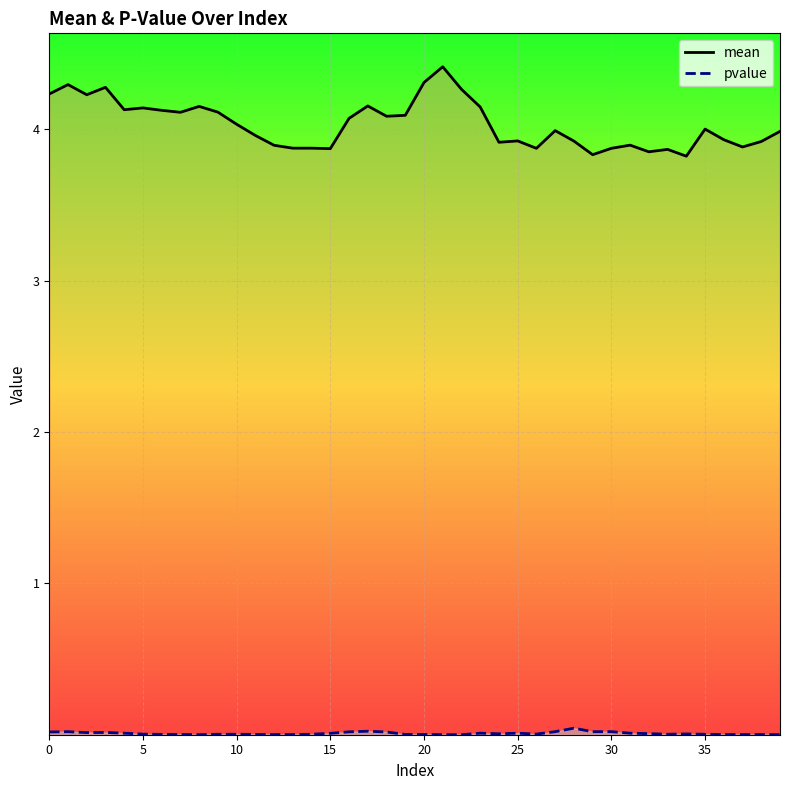

Which series has the largest total across all categories?

mean